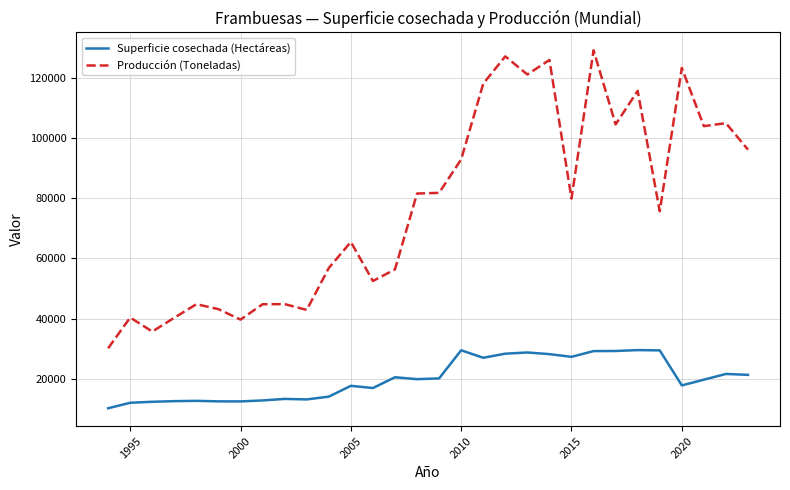

What is the lowest value of the Superficie cosechada (Hectáreas) series?

10320